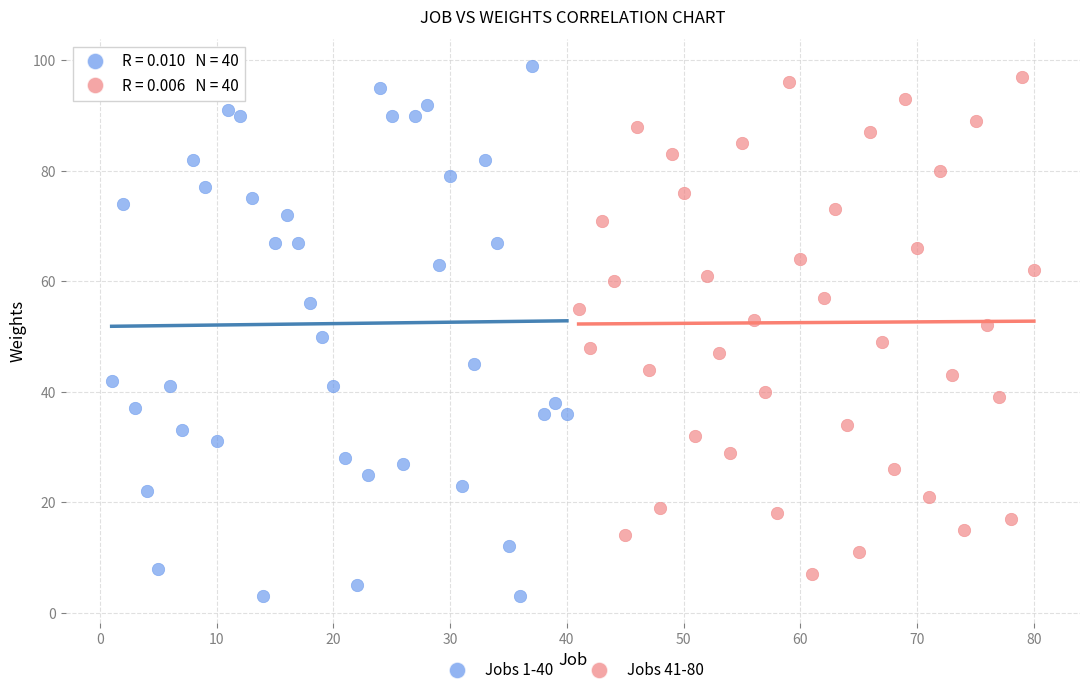

What are all the series names shown in the legend?

Jobs 1-40, Jobs 41-80